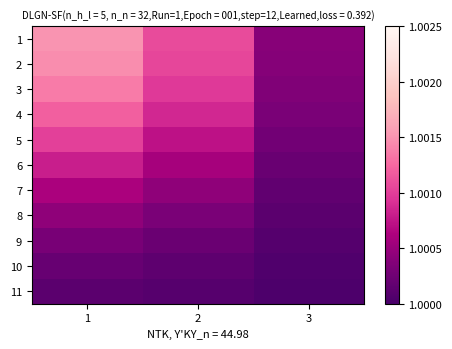

What is the total value across all series at 2?

11.0